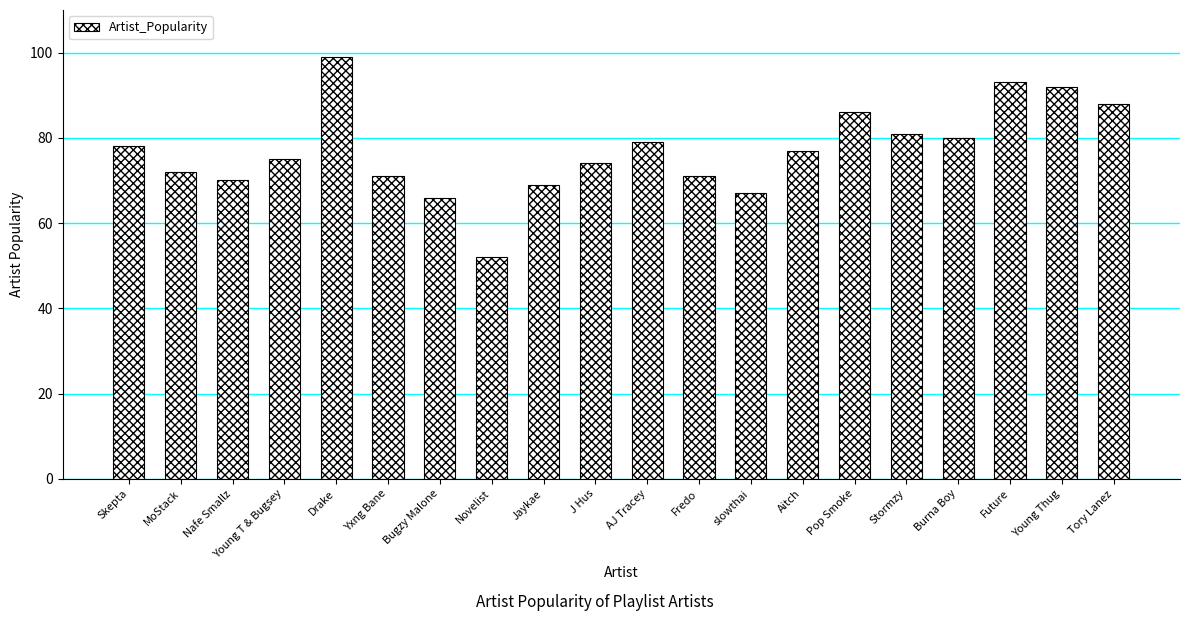

Which category has the highest value across all series?

Drake